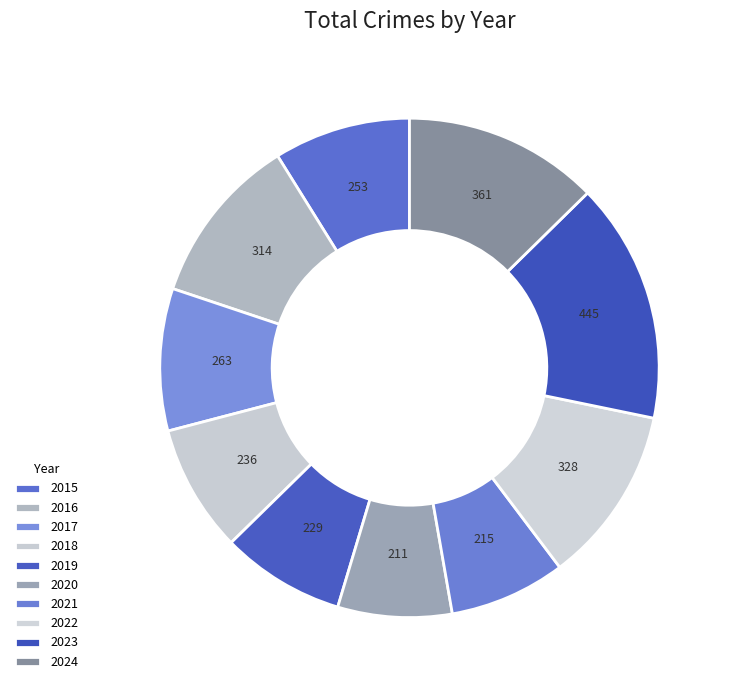

Which slice is the largest?

2023